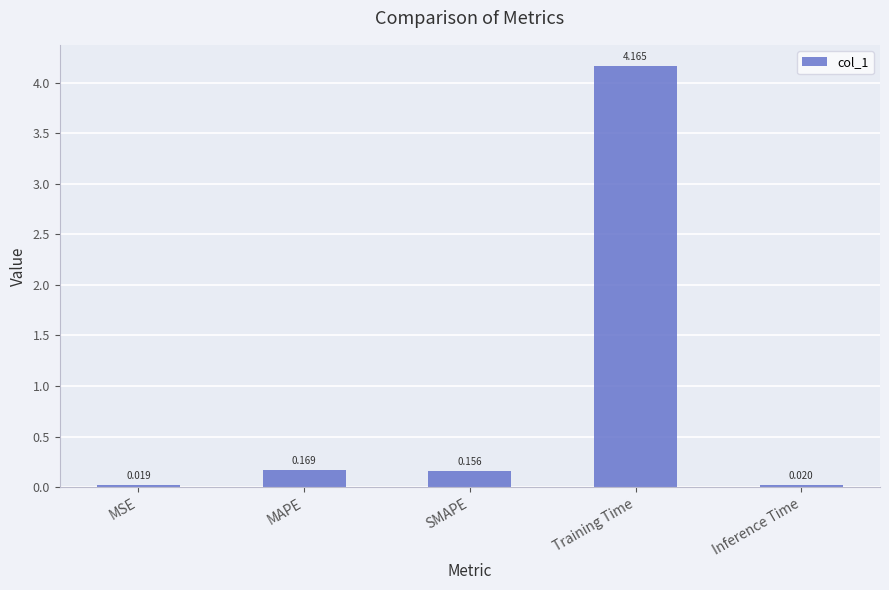

List the labels in order of value, largest first.

Training Time, MAPE, SMAPE, Inference Time, MSE